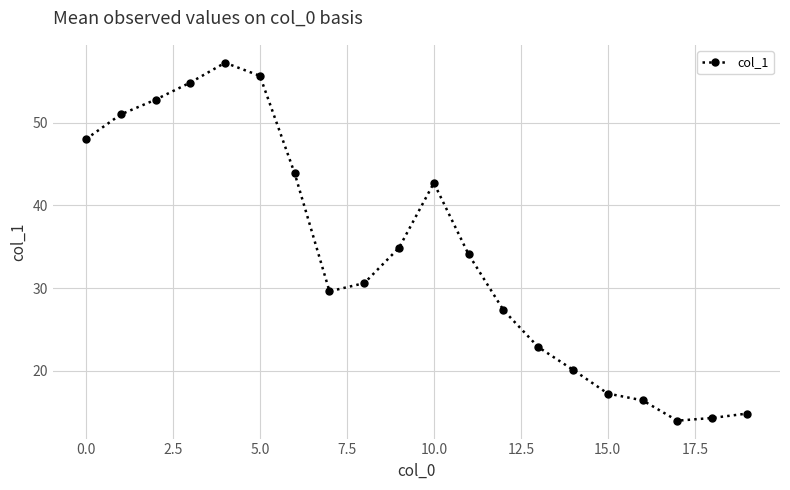

Reading left to right, extract all data points from this chart.

48.0	51.0	52.8	54.9	57.3	55.7	43.9	29.6	30.6	34.9	42.7	34.1	27.3	22.9	20.1	17.2	16.4	13.9	14.3	14.8